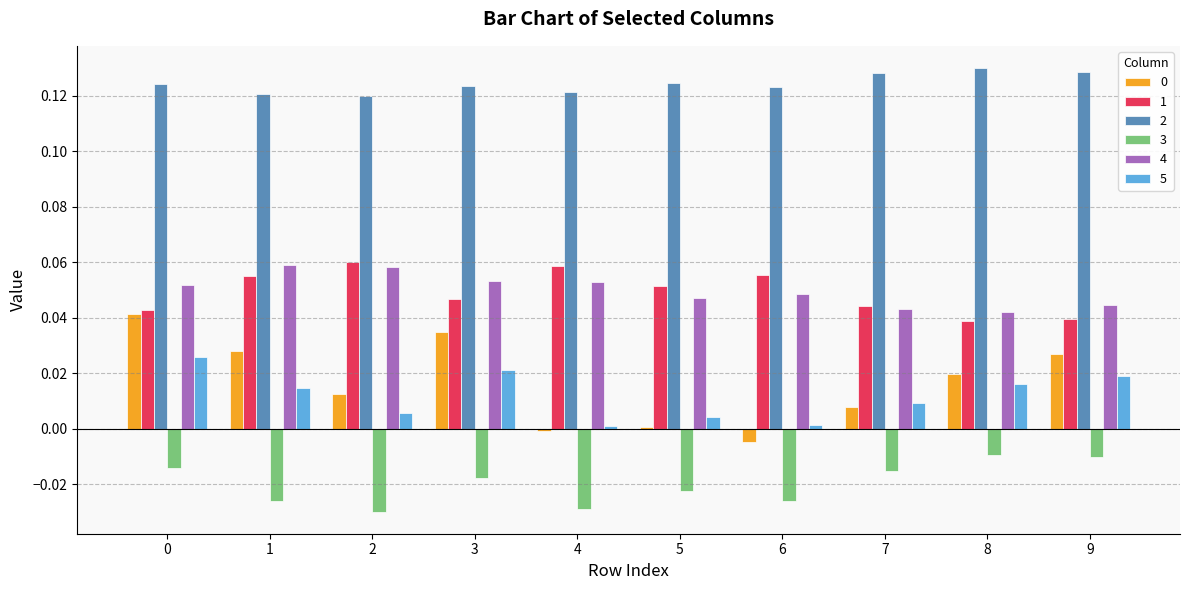

How many bars are there in total?

60